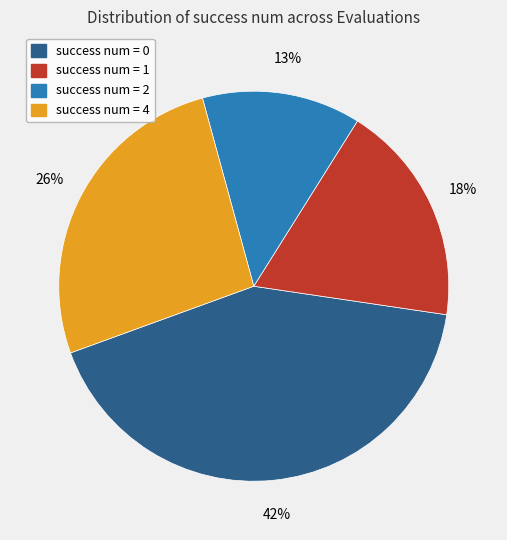

Do success num = 4 and success num = 0 together represent more than half of the pie?

Yes